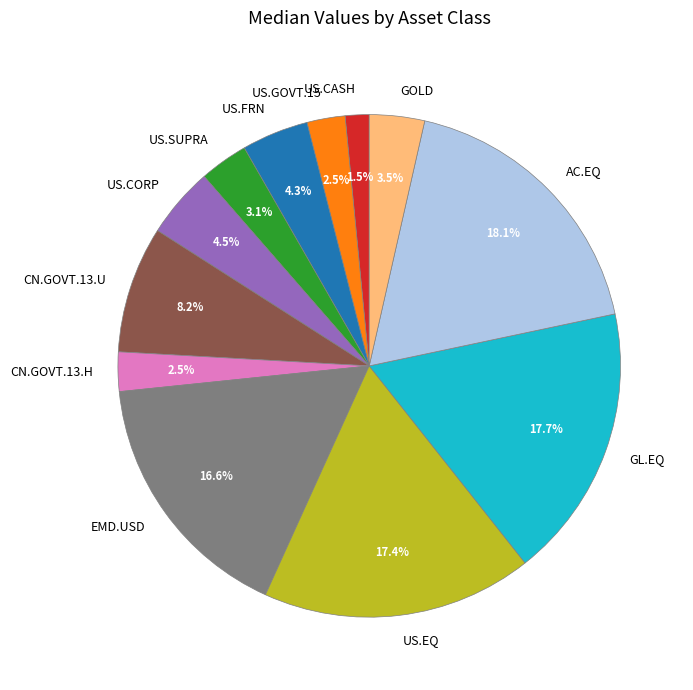

Combined, do US.GOVT.15 and EMD.USD account for over 50%?

No